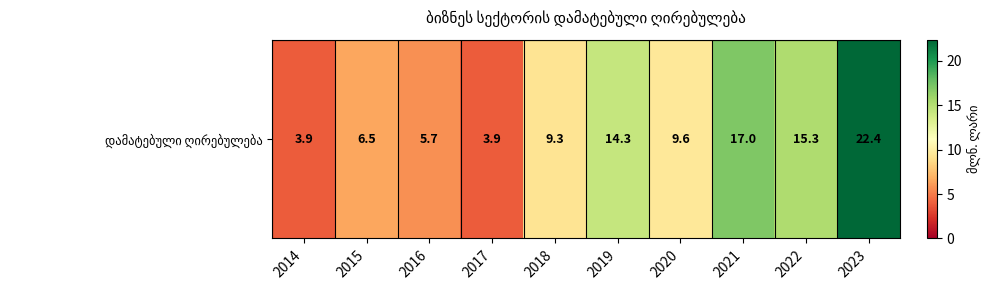

Is it true that the value at 2023 is 22.4?

True